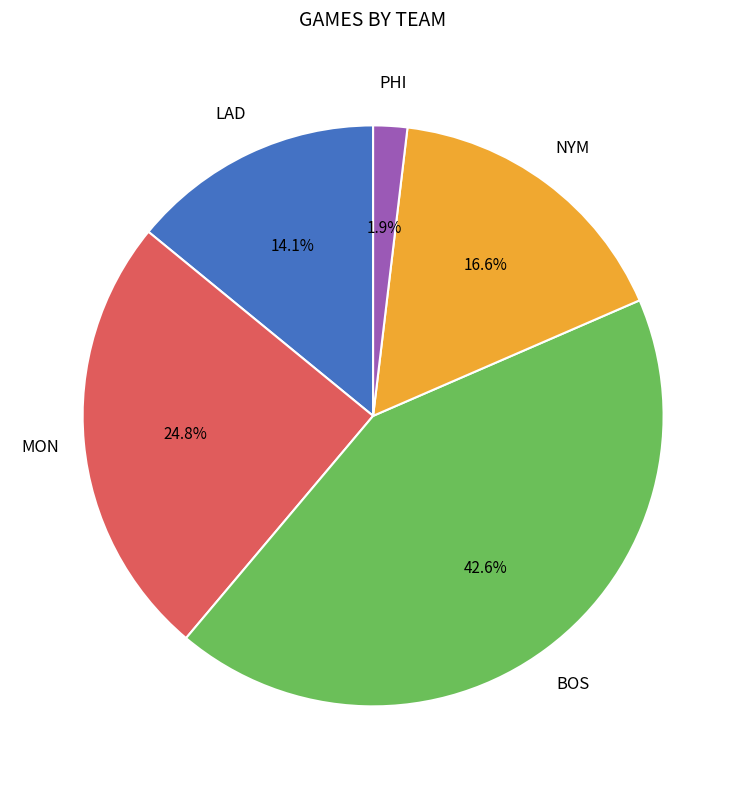

Is there any slice that represents more than half of the pie?

No